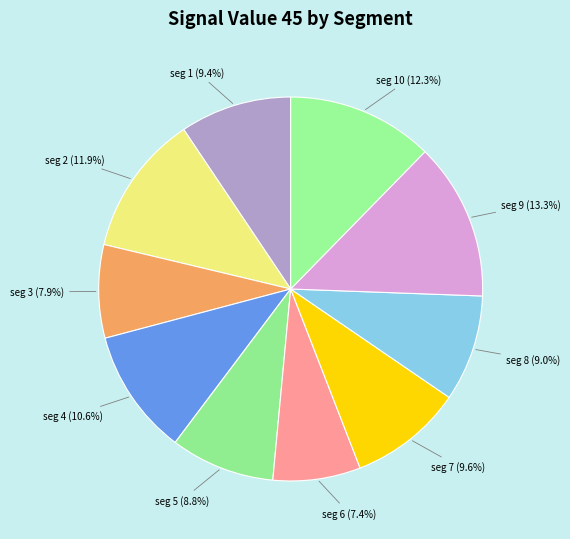

What is the largest slice in the pie chart?

signal segment 9